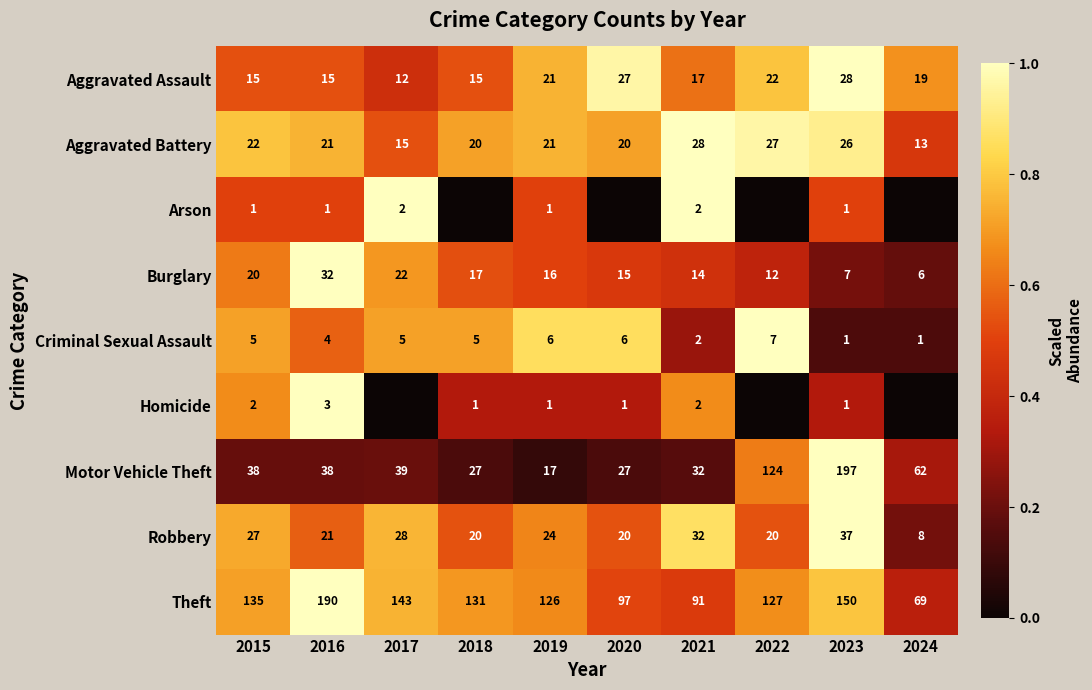

Which category has the highest value in the Aggravated Battery series?

2021